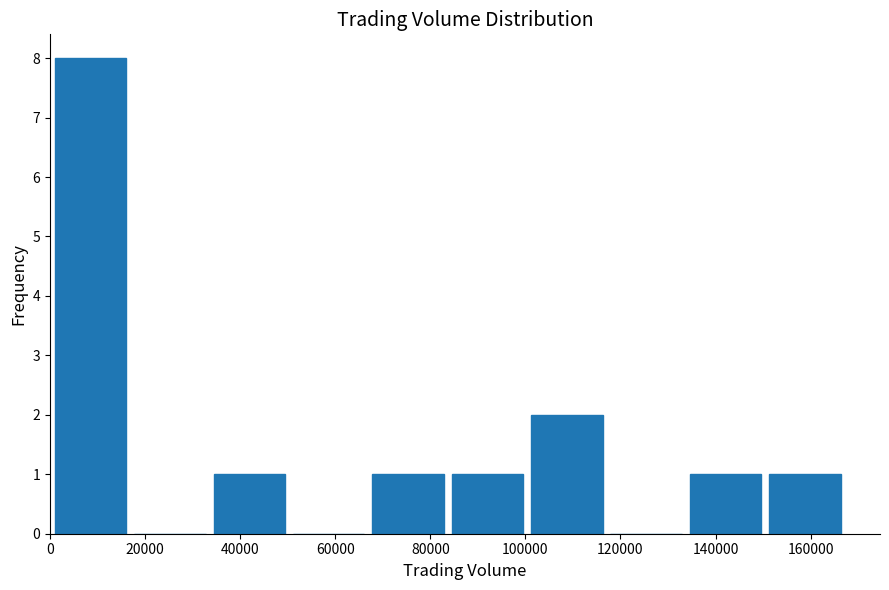

What is the height of the bar covering 102000 to 118000 on the x-axis? Neither the bar edges nor the heights are printed on the chart, so give them approximately, as read against the axes.

2